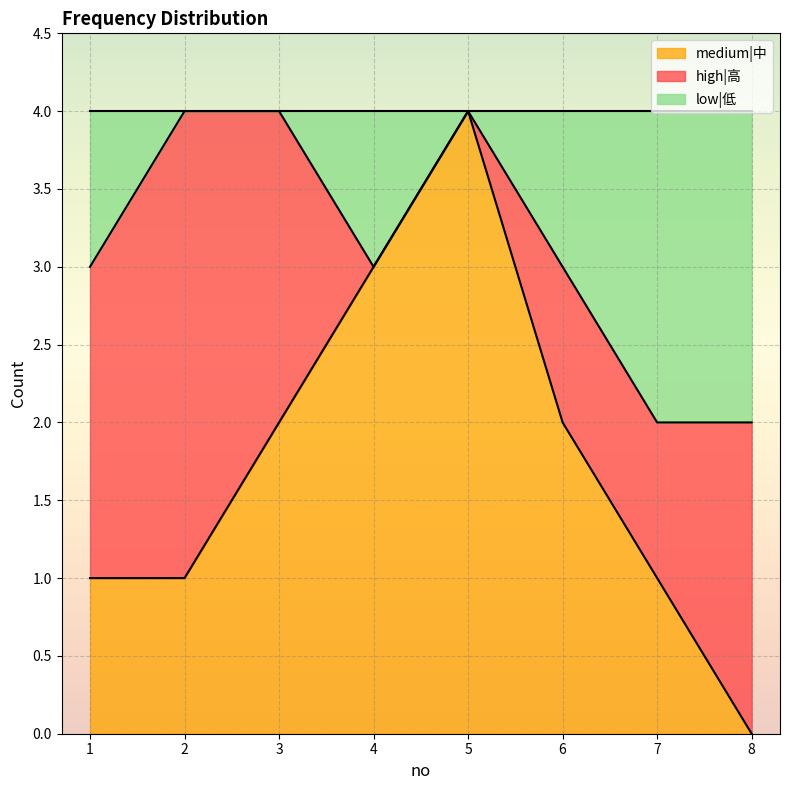

What is the total value across all series at 5?

4